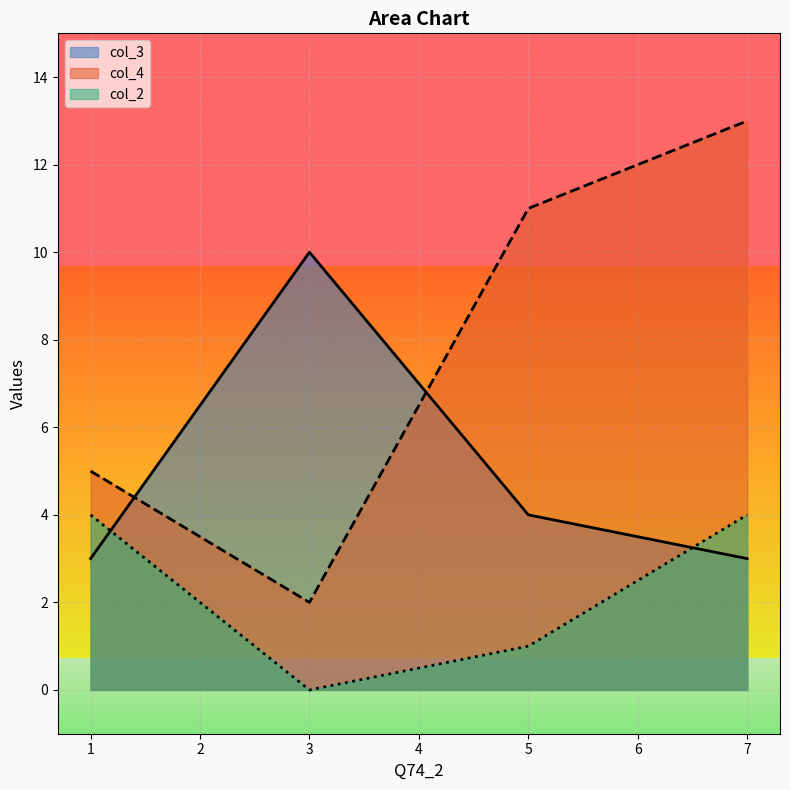

True or false: col_2 and col_4 intersect in this chart.

False